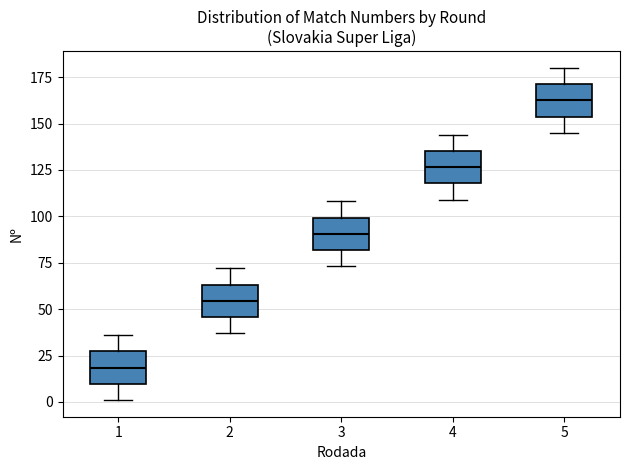

Which box has the highest median line?

5